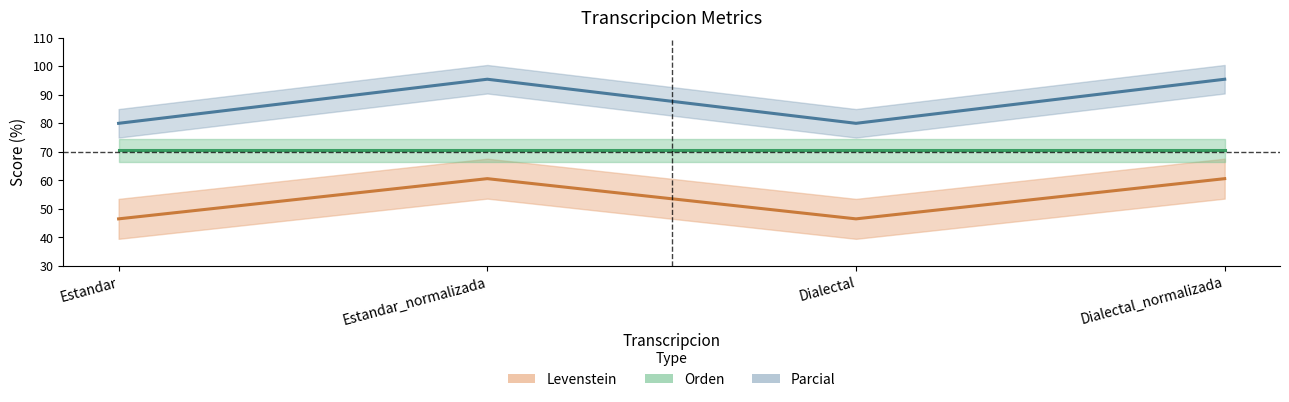

At which label does Parcial first exceed 60?

Estandar_normalizada